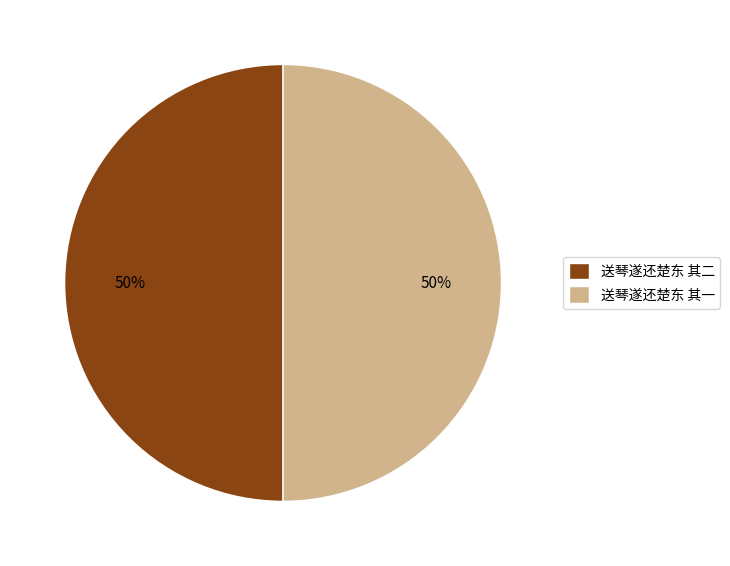

How many slices are in this pie chart?

2